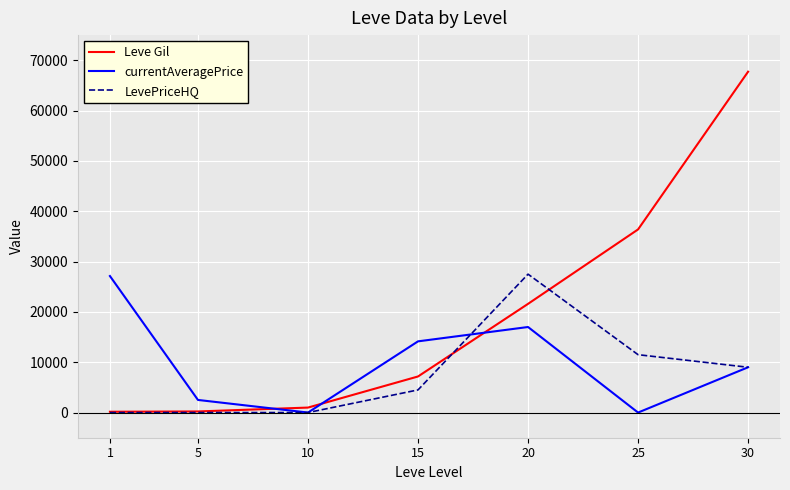

Which series has the largest total across all categories?

Leve Gil